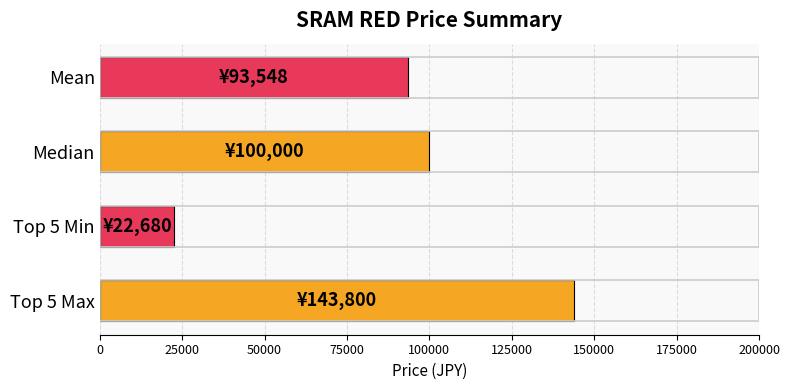

What is the difference between the maximum and minimum values?

121120.0